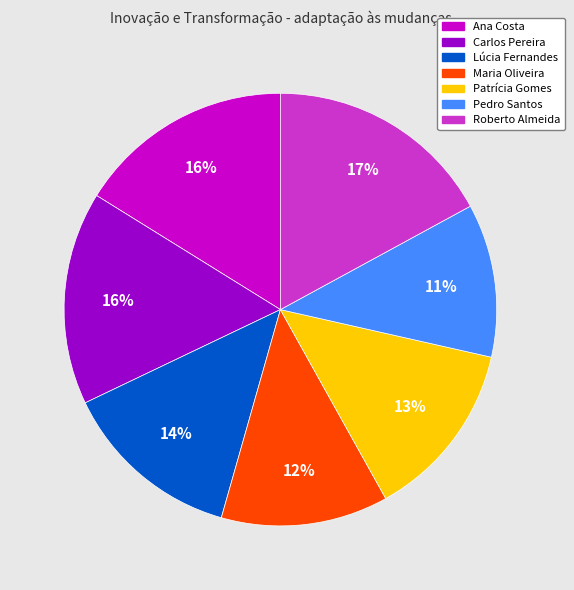

To the nearest percent, what is the difference between the Roberto Almeida and Pedro Santos slice percentages?

6%